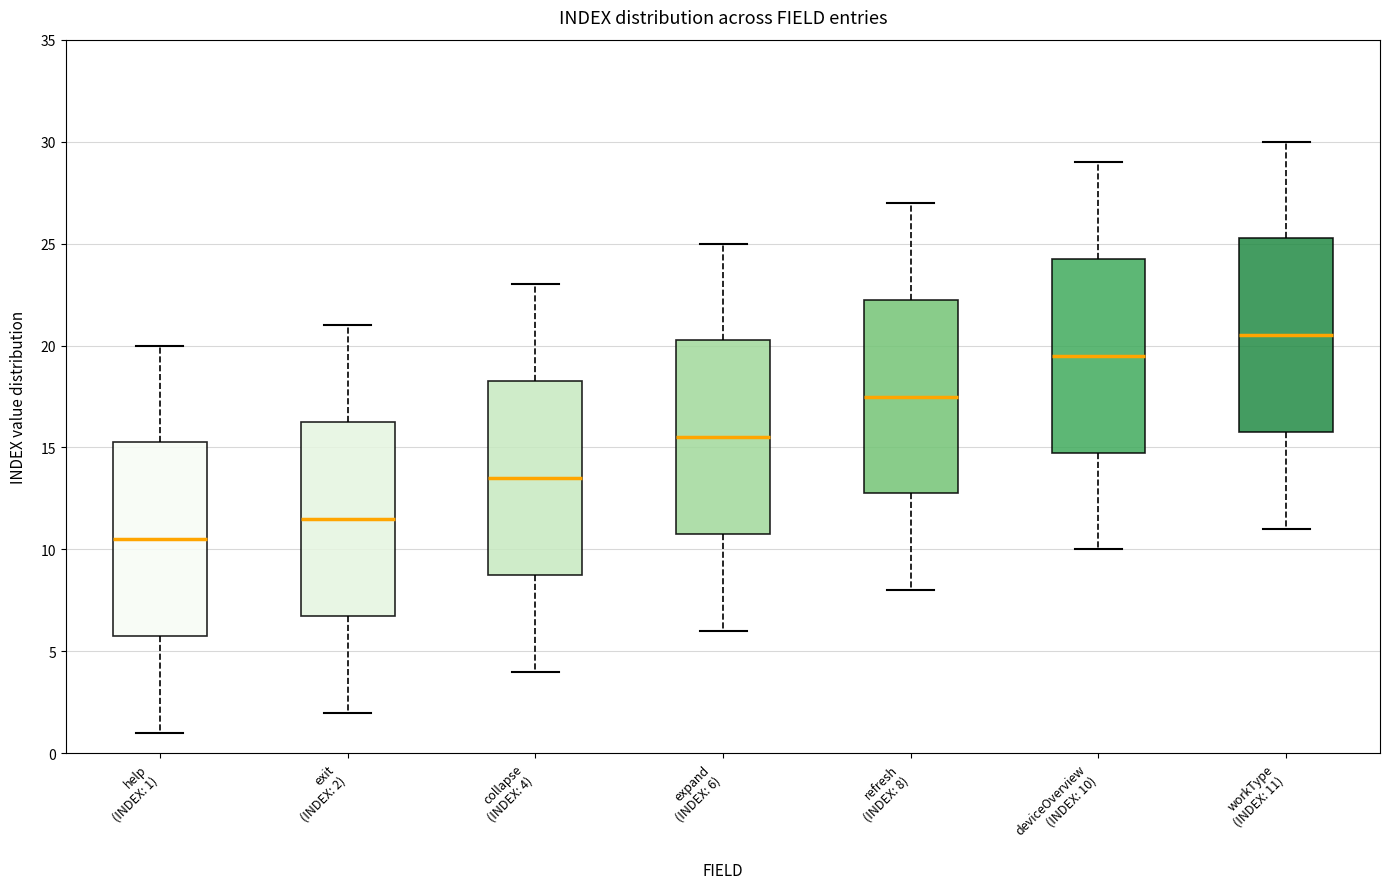

Reading left to right, transcribe this box plot: for each box, give where its median line is, the range the box spans, and where its two whiskers end, as read against the y-axis. The values are not printed on the chart, so give them approximately, as read against the axis.

help (INDEX: 1): median 10.5, box 6.0 to 15.5, whiskers 1.0 to 20.0
exit (INDEX: 2): median 11.5, box 7.0 to 16.5, whiskers 2.0 to 21.0
collapse (INDEX: 4): median 13.5, box 9.0 to 18.5, whiskers 4.0 to 23.0
expand (INDEX: 6): median 15.5, box 11.0 to 20.5, whiskers 6.0 to 25.0
refresh (INDEX: 8): median 17.5, box 13.0 to 22.5, whiskers 8.0 to 27.0
deviceOverview (INDEX: 10): median 19.5, box 15.0 to 24.5, whiskers 10.0 to 29.0
workType (INDEX: 11): median 20.5, box 16.0 to 25.5, whiskers 11.0 to 30.0